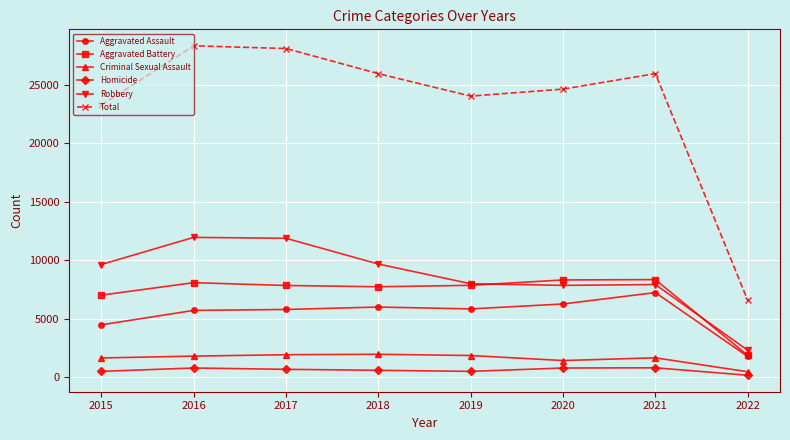

True or false: Aggravated Battery and Criminal Sexual Assault cross at least once.

False